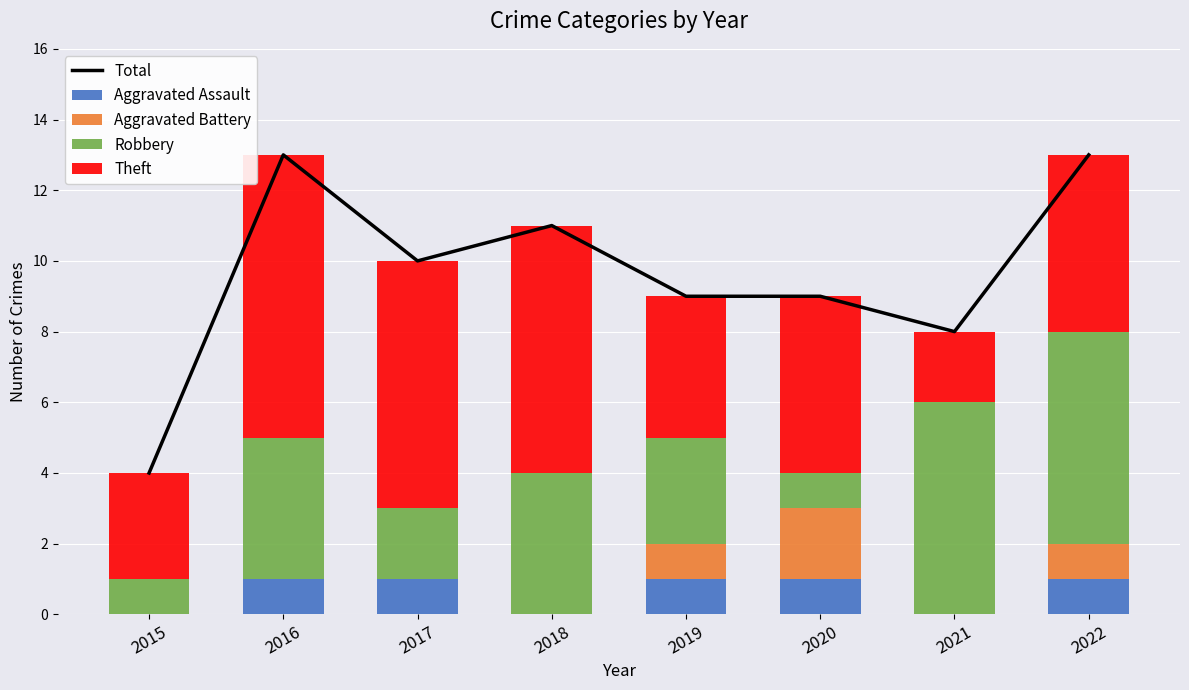

At which label does Total first exceed 10?

2016